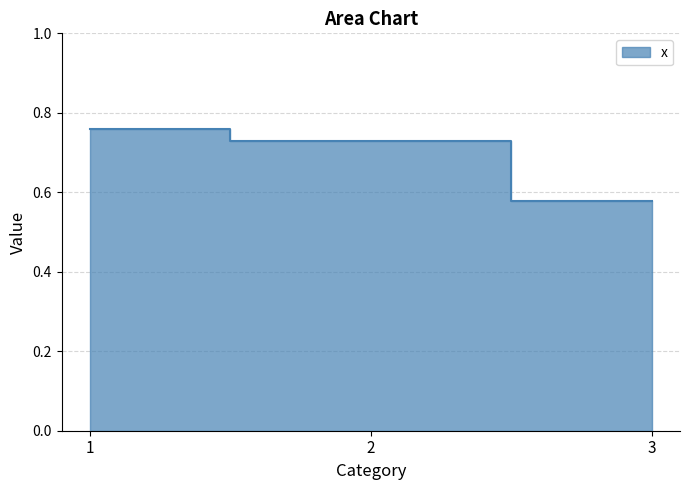

How many lines are shown in the chart?

1